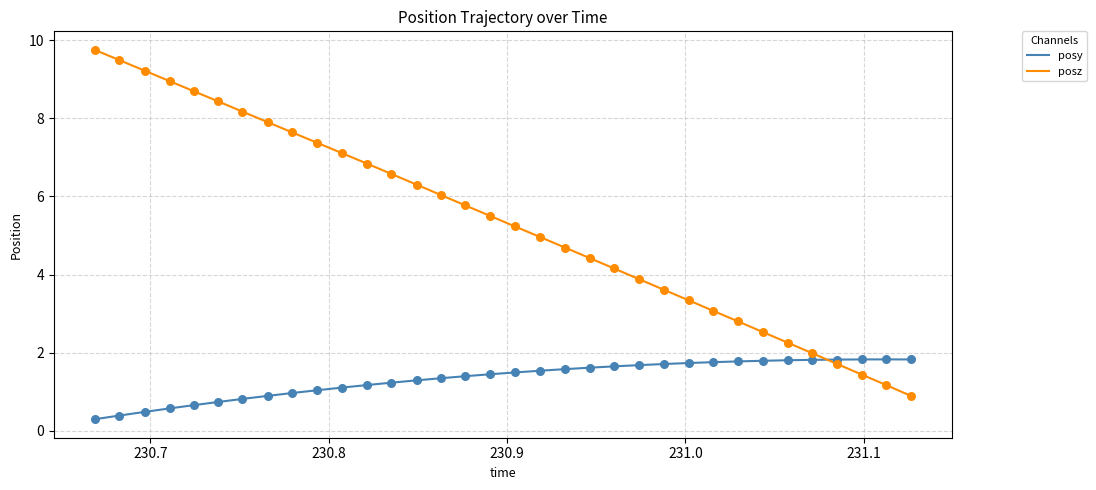

Which series has the largest total across all categories?

posz